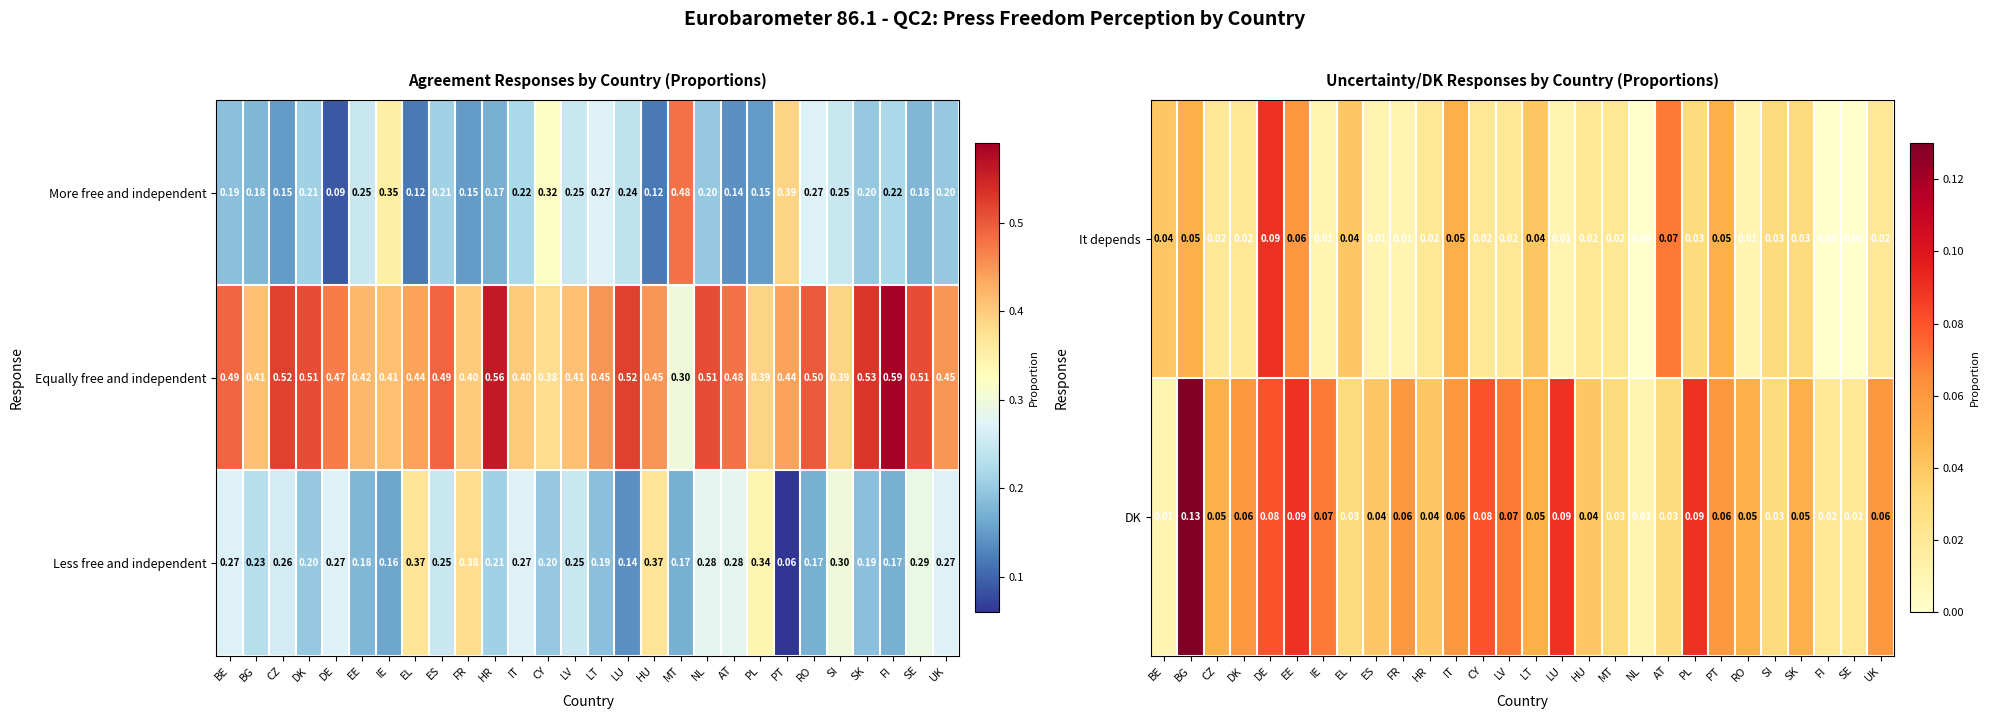

Where is Equally free and independent nearest to the value 0?

MT